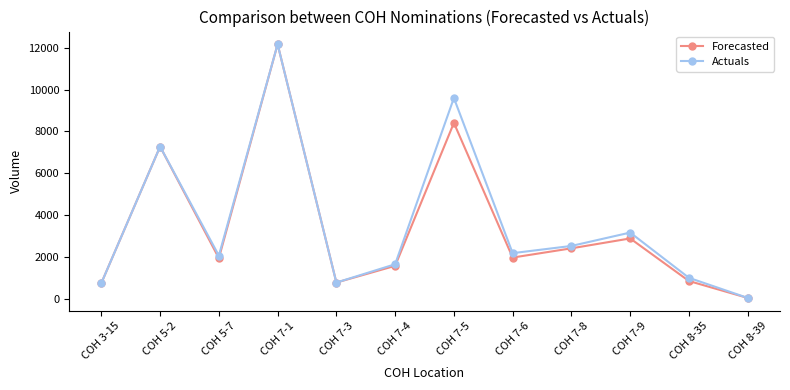

The value of Forecasted at COH 7-9 is 2882. True or false?

True